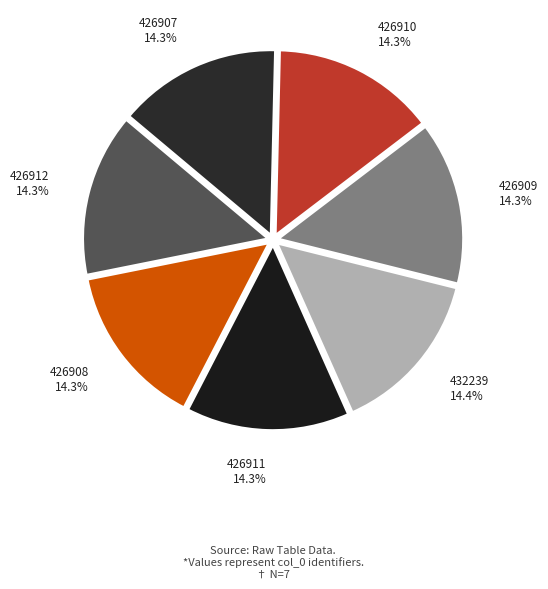

Count the number of slices in the pie.

7